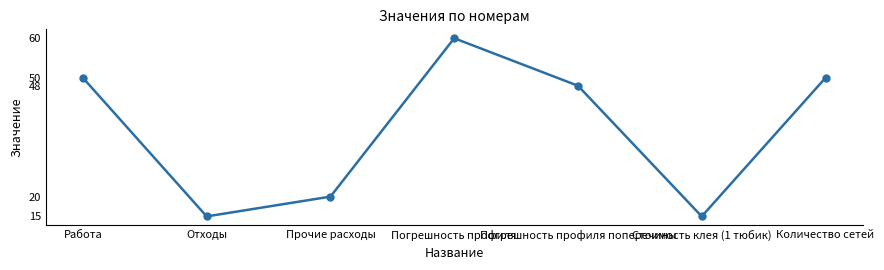

The chart shows a value of 21 at Погрешность профиля. True or false?

False